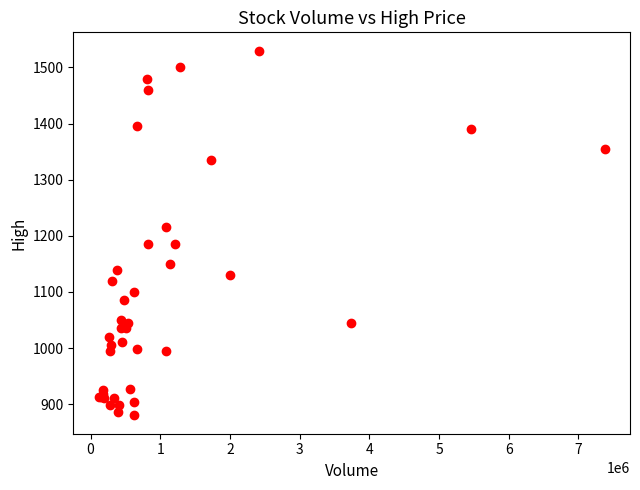

What Y value in the scatter plot is closest to 1205?

1215